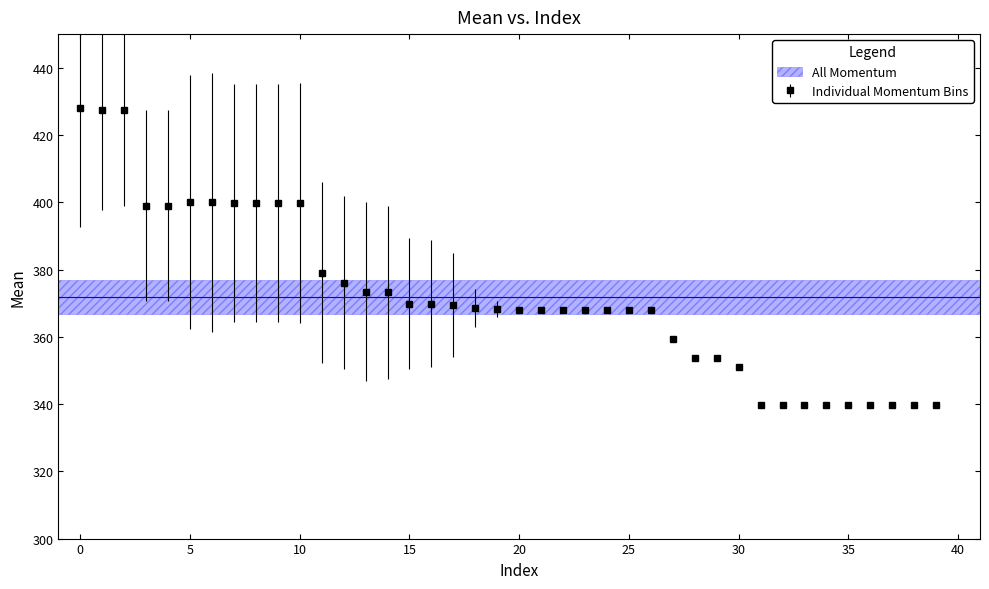

What is the smallest value displayed?

339.6